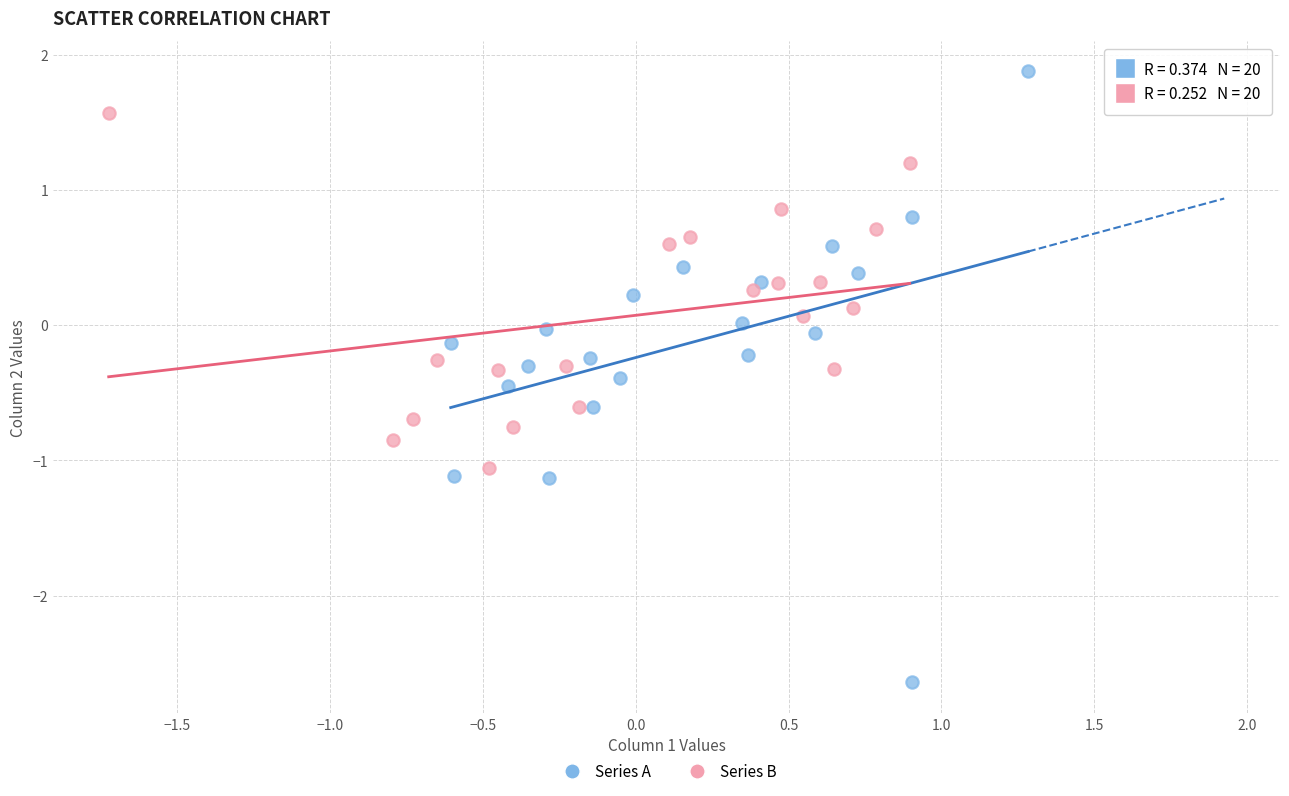

Which series has the widest spread of Y values?

Series A